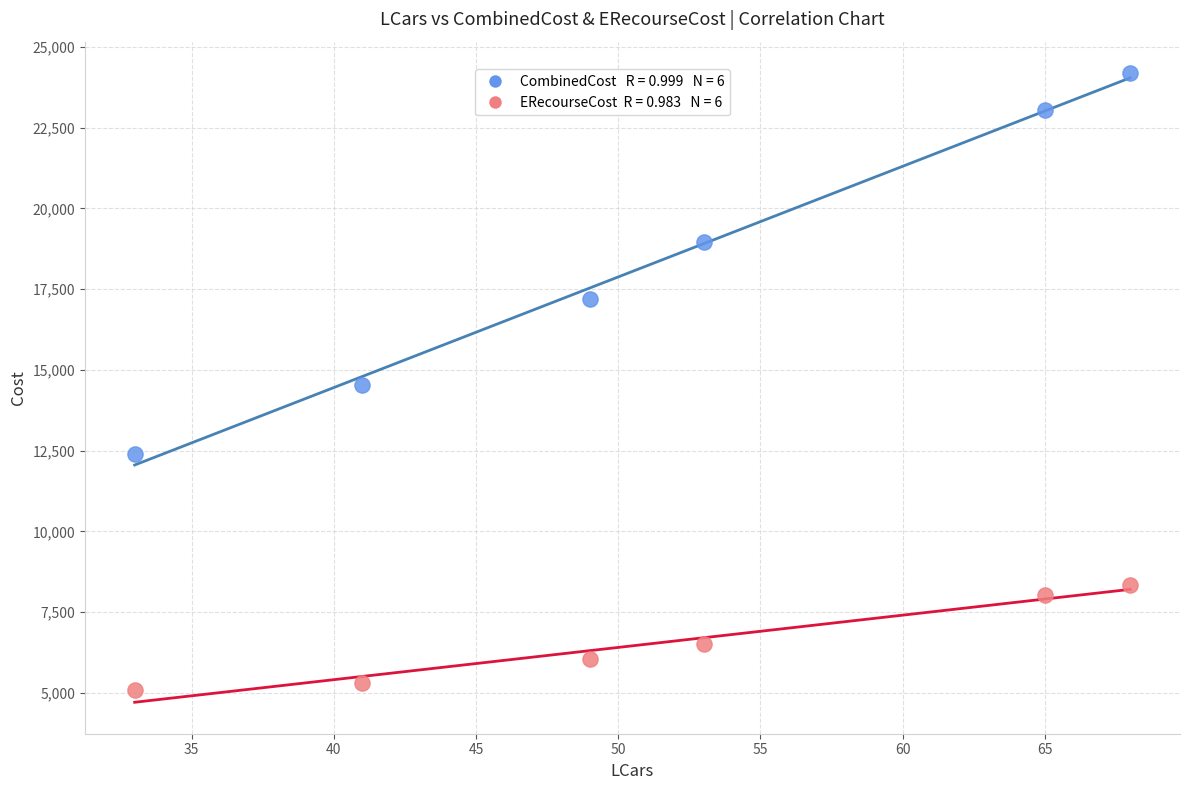

Across all data points, what is the average X value?

51.5